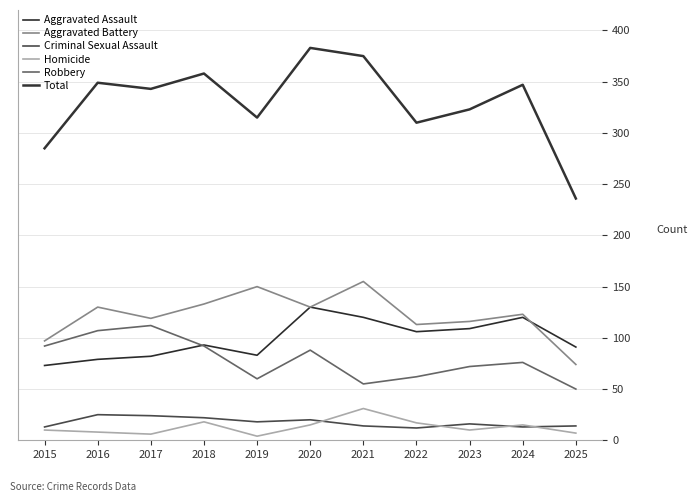

Does the chart display data point markers on the line(s)?

No